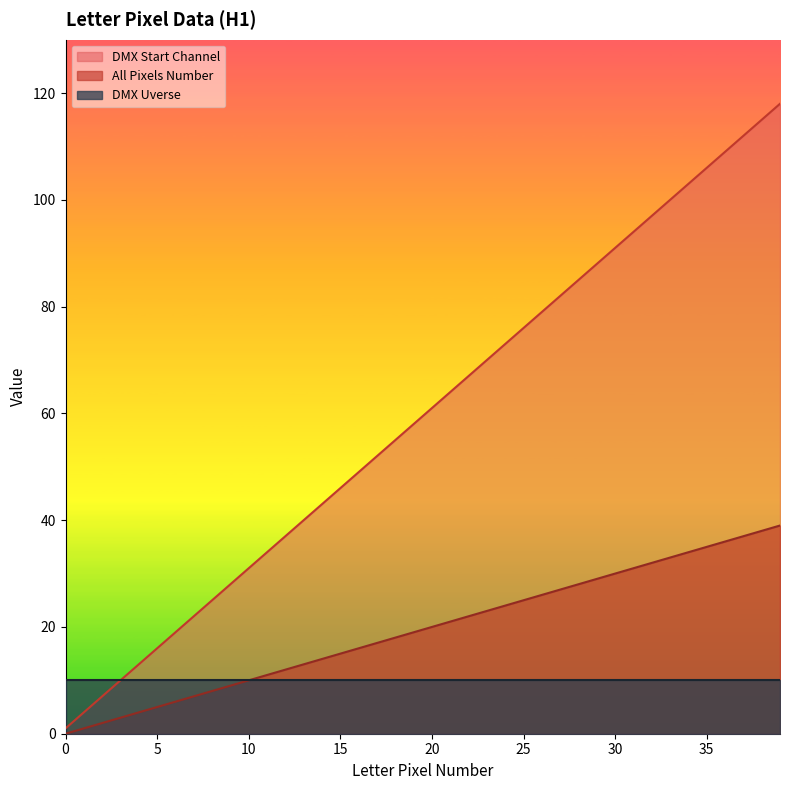

Is the value of DMX Start Channel at 29 greater than the value of All Pixels Number at 28?

No